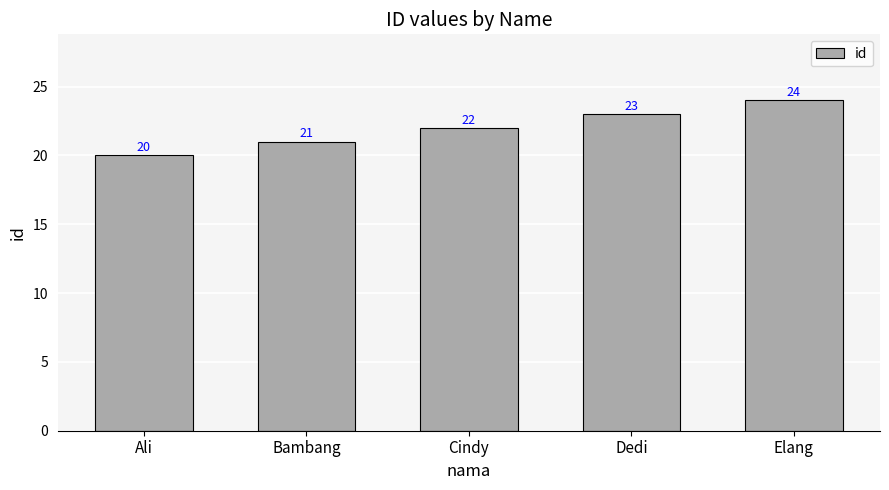

Approximately how many times larger is the value at Elang compared to Ali?

1.2